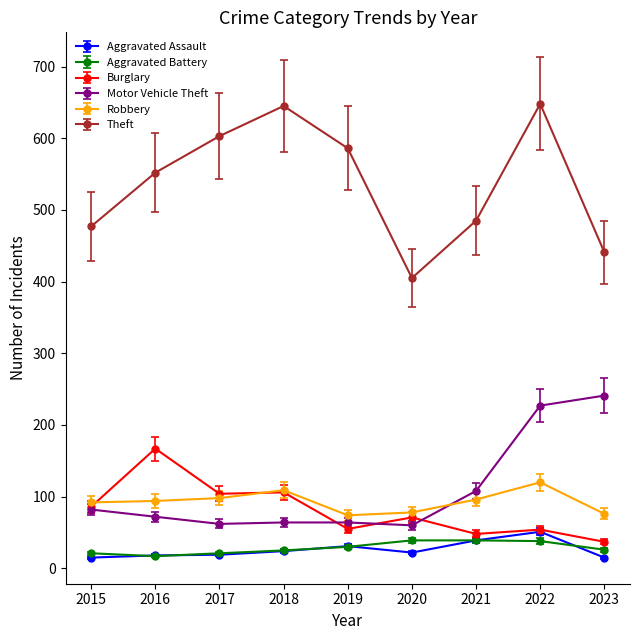

How many interior local peaks does the Theft series have?

2